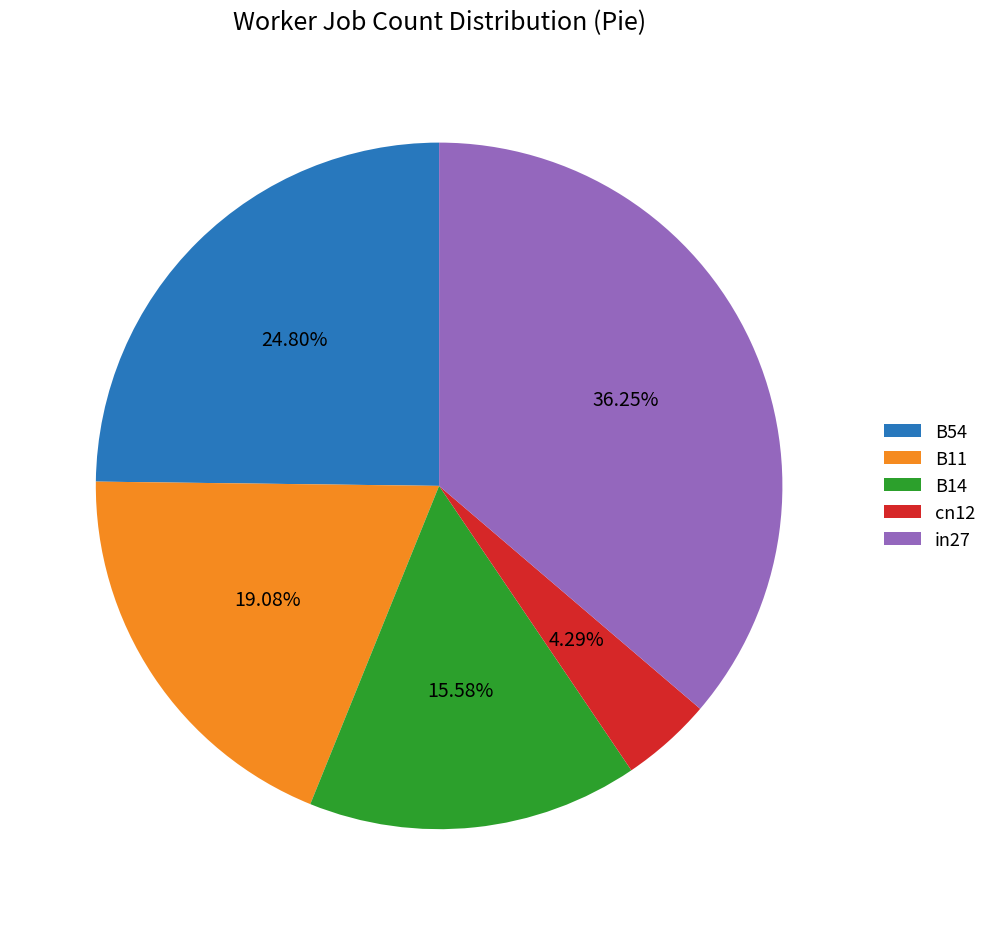

Does in27 account for over 50% of the chart?

No